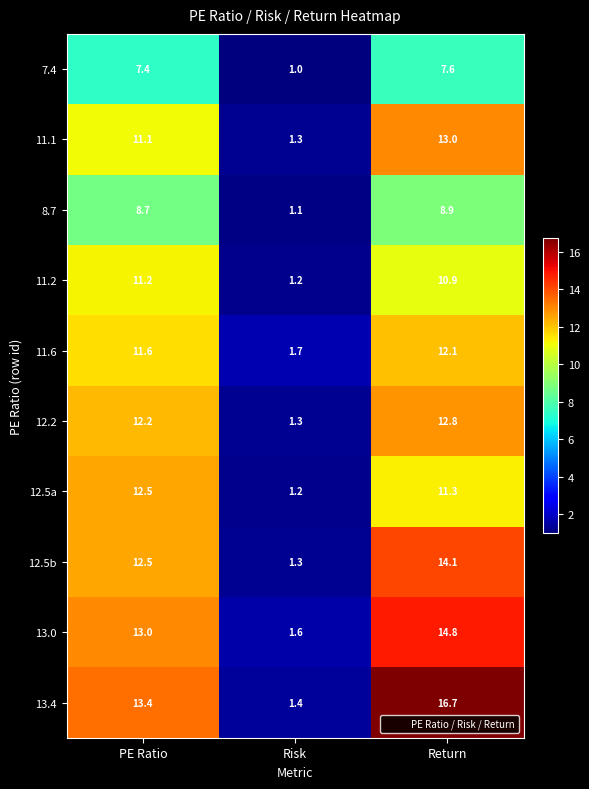

At which label is 11.2 closest to 6?

Risk